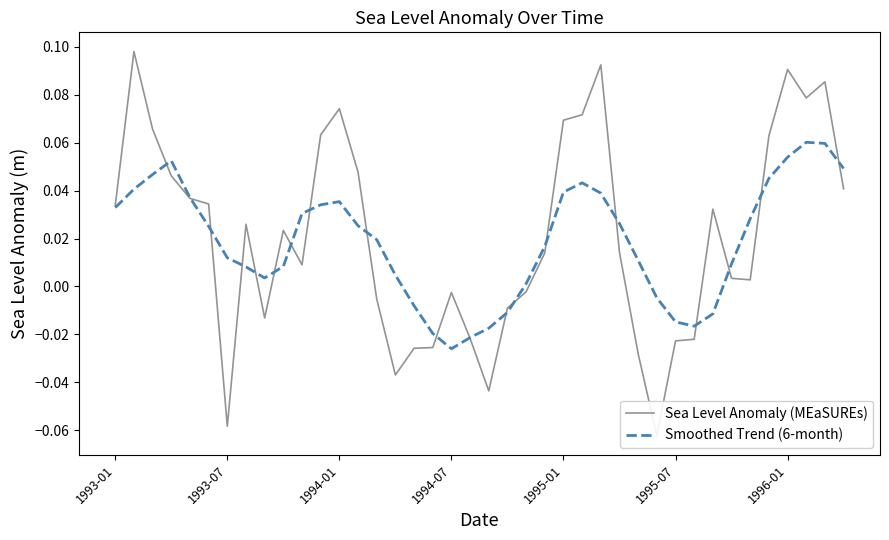

How many values in the Sea Level Anomaly (MEaSUREs) series exceed 0?

25